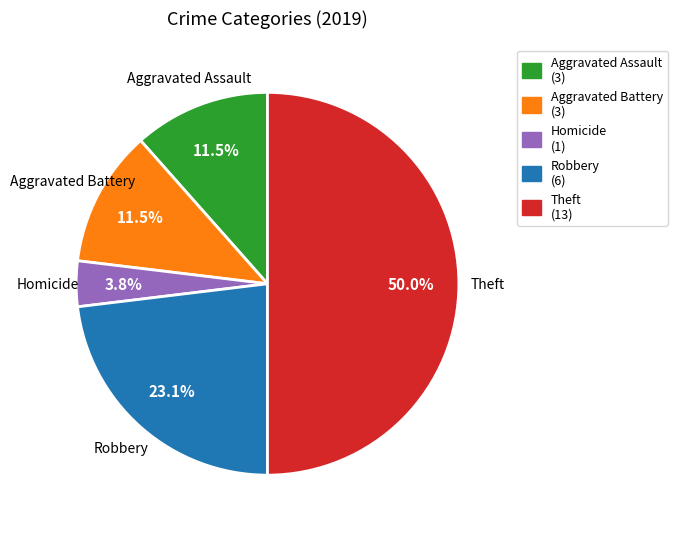

Count the number of slices in the pie.

5